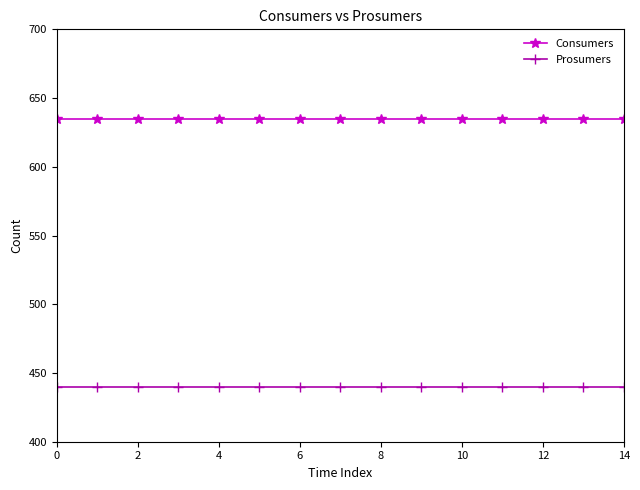

True or false: Consumers and Prosumers intersect in this chart.

False